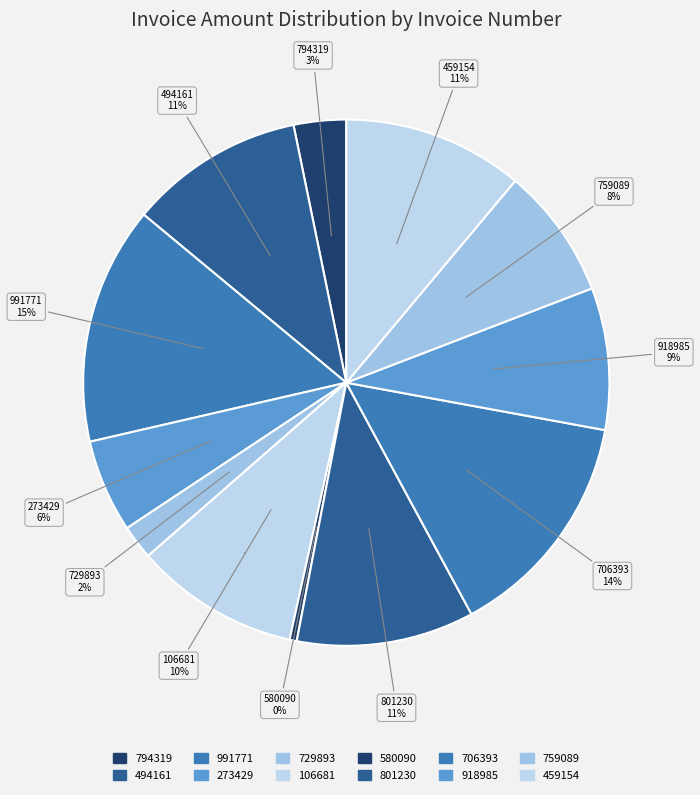

Does any single category account for the majority?

No